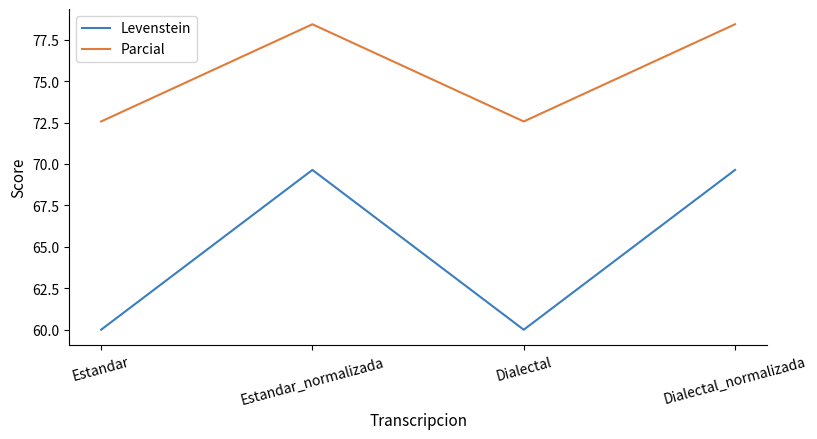

What is the difference between the second highest and minimum values in the Parcial series?

5.9